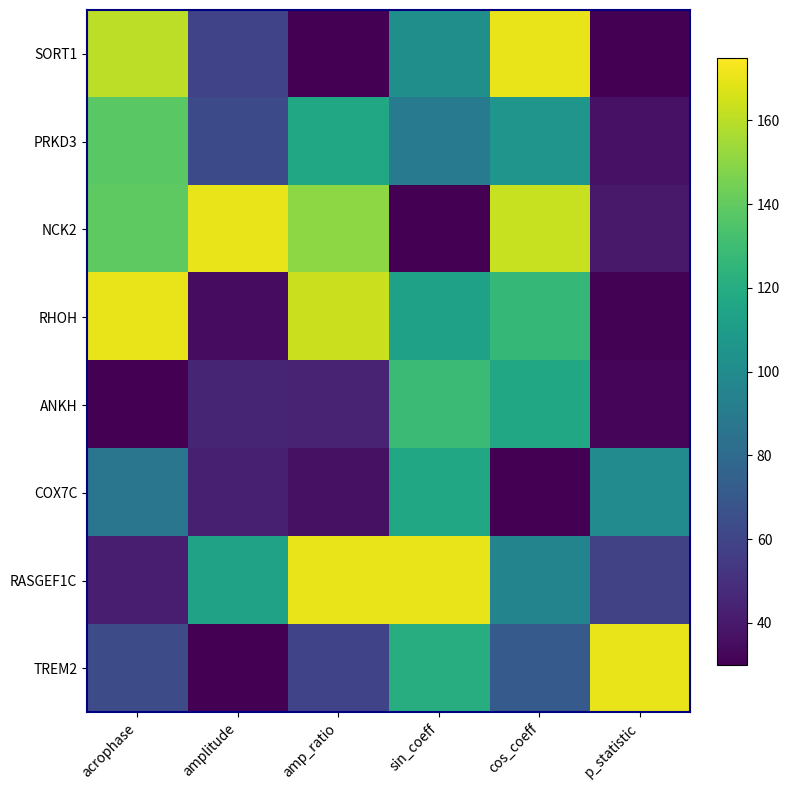

Which series has the widest spread of values?

SORT1